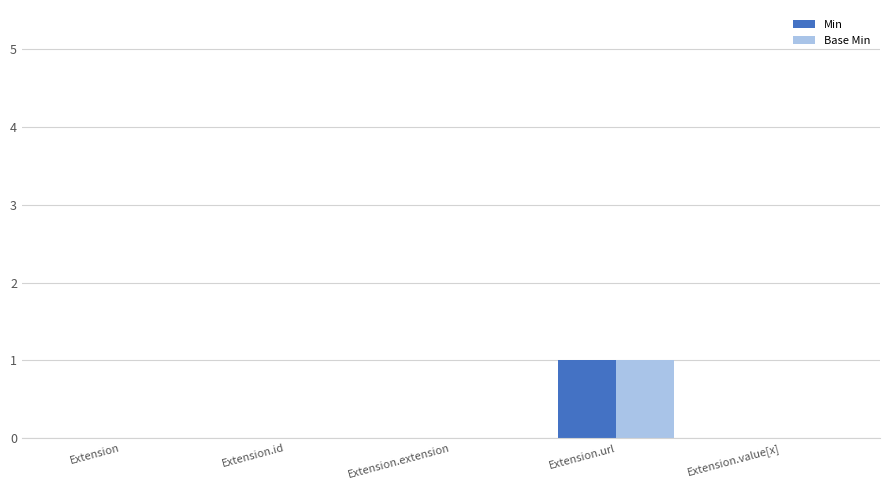

What is the maximum value for Min?

1